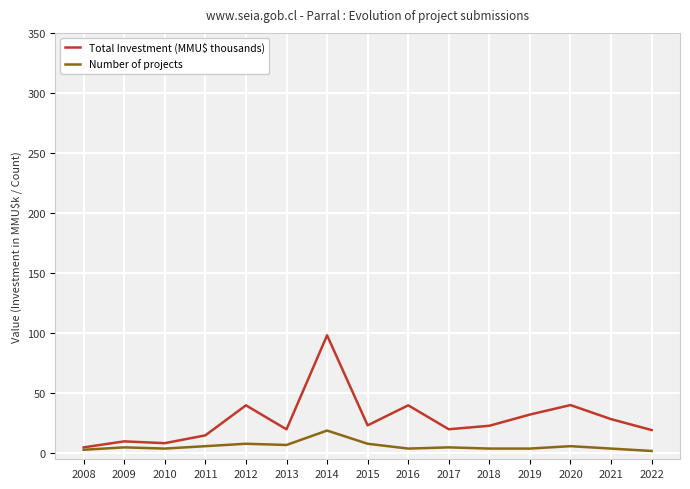

Rank the series at 2021 from lowest to highest value.

Number of projects, Total Investment (MMU$ thousands)